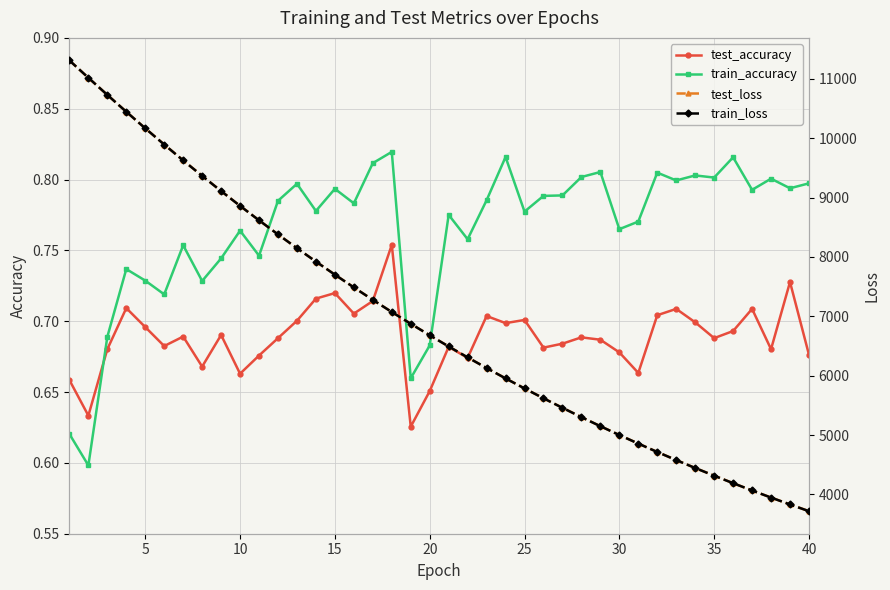

Count the train_accuracy values in the range 0 to 1.

40